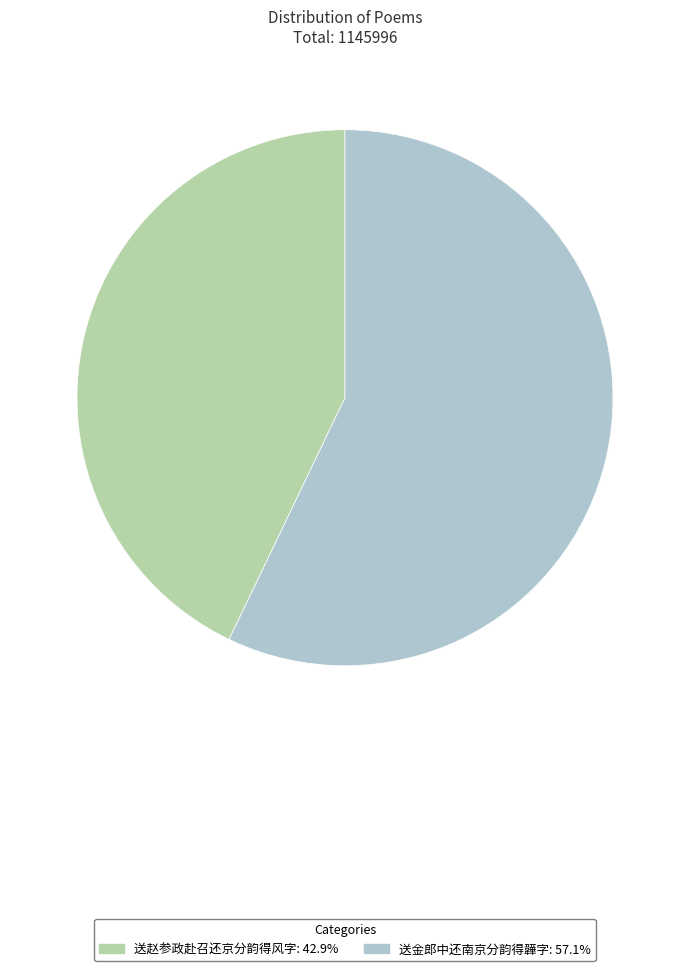

Combined, do 送赵参政赴召还京分韵得风字 and 送金郎中还南京分韵得韡字 account for over 50%?

Yes